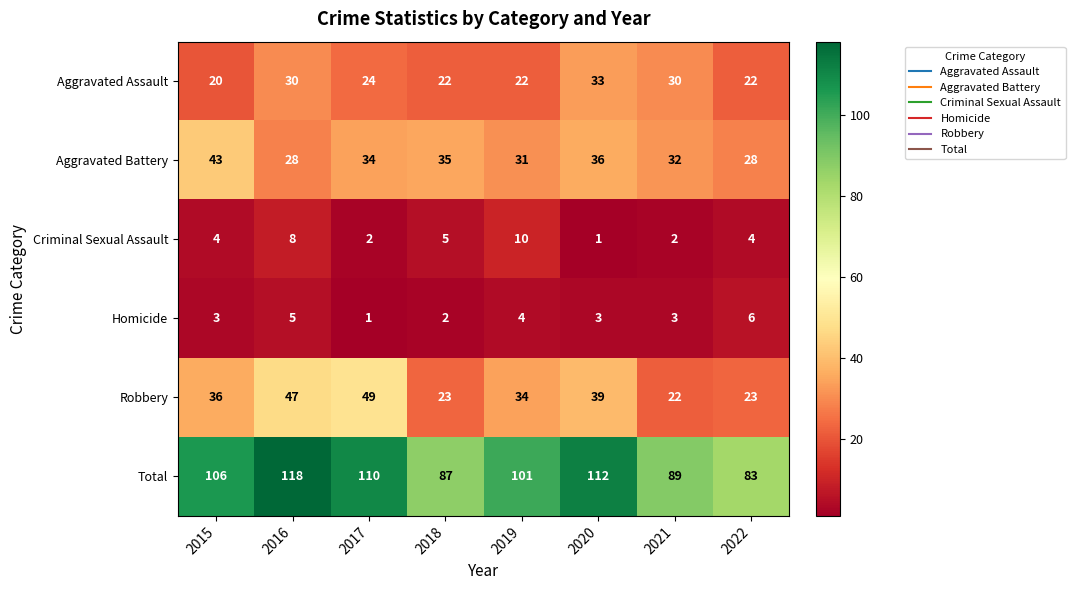

Which category has the highest value across all series?

2016